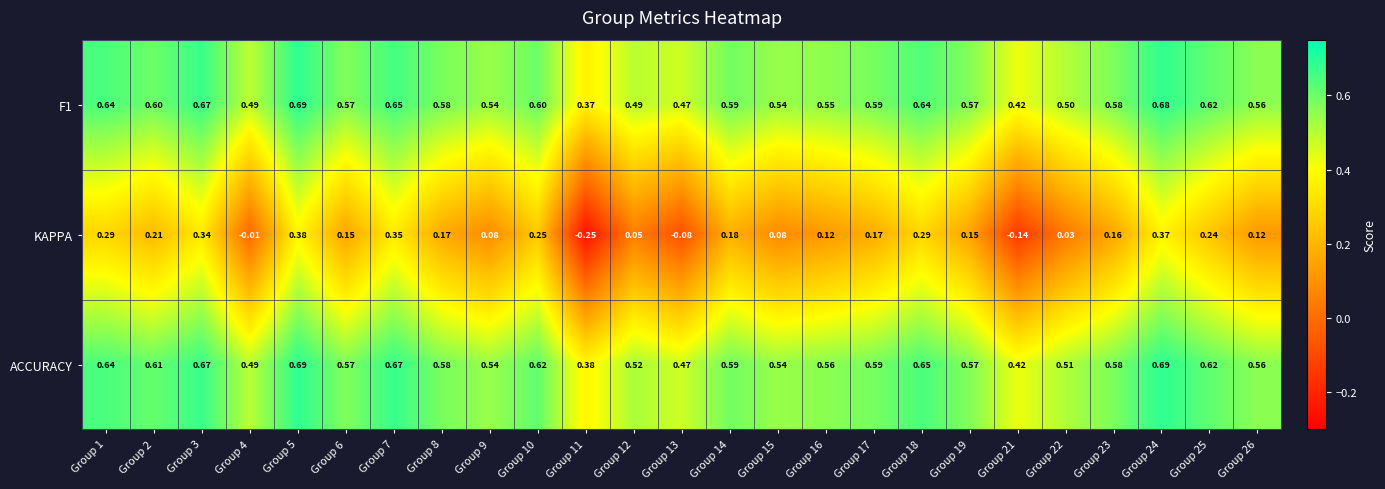

Between Group 12 and Group 22, which series saw the biggest shift?

KAPPA